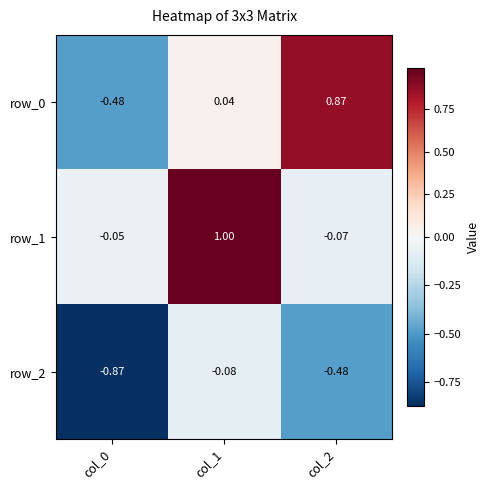

Which series changed the most between col_1 and col_2?

row_1